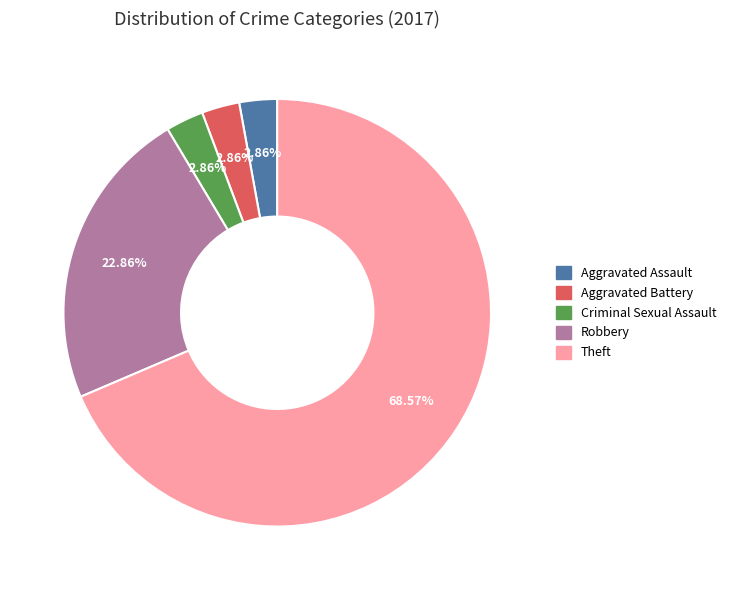

Which category has the biggest portion of the pie?

Theft